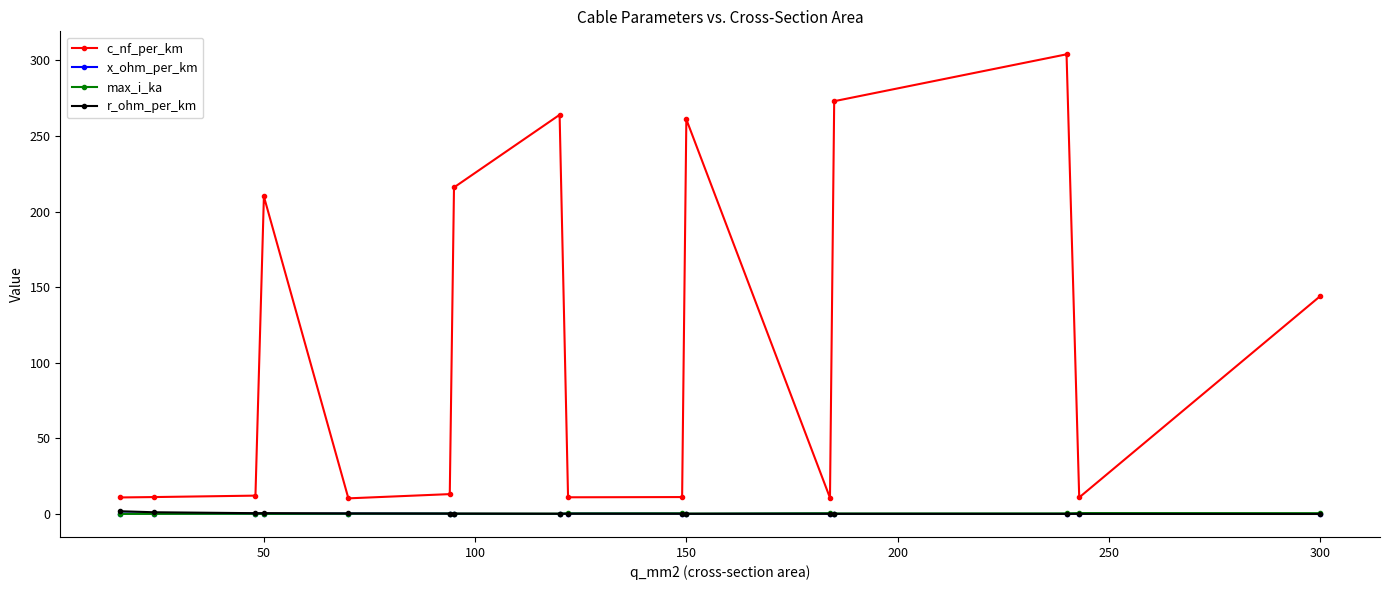

Which series has the widest spread of values?

c_nf_per_km